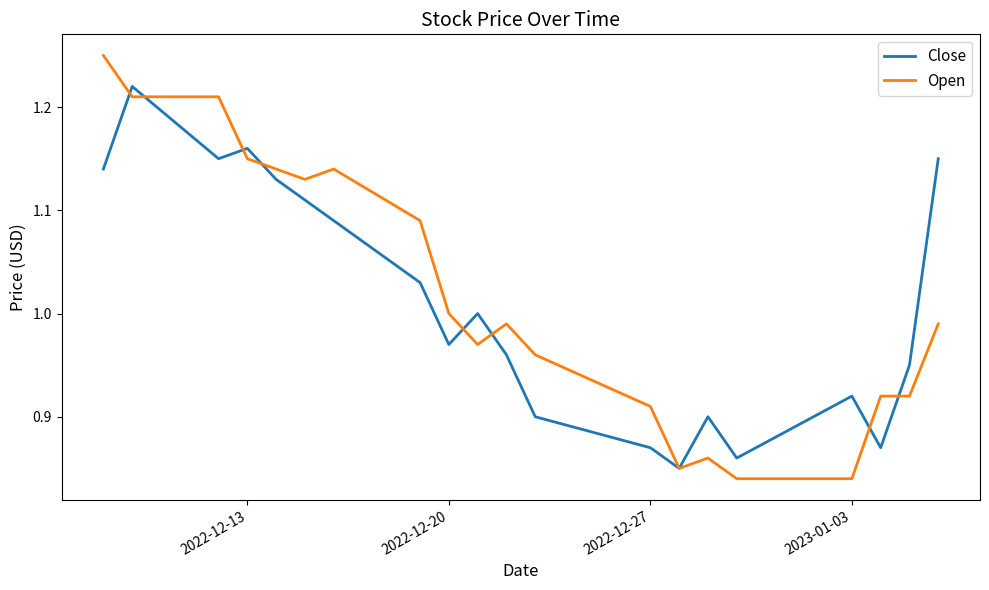

Rank the series by their average value, from highest to lowest.

Open, Close